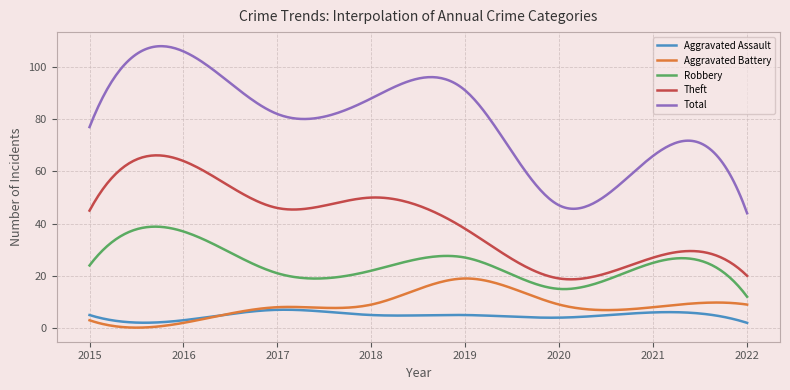

True or false: Theft and Total cross at least once.

False